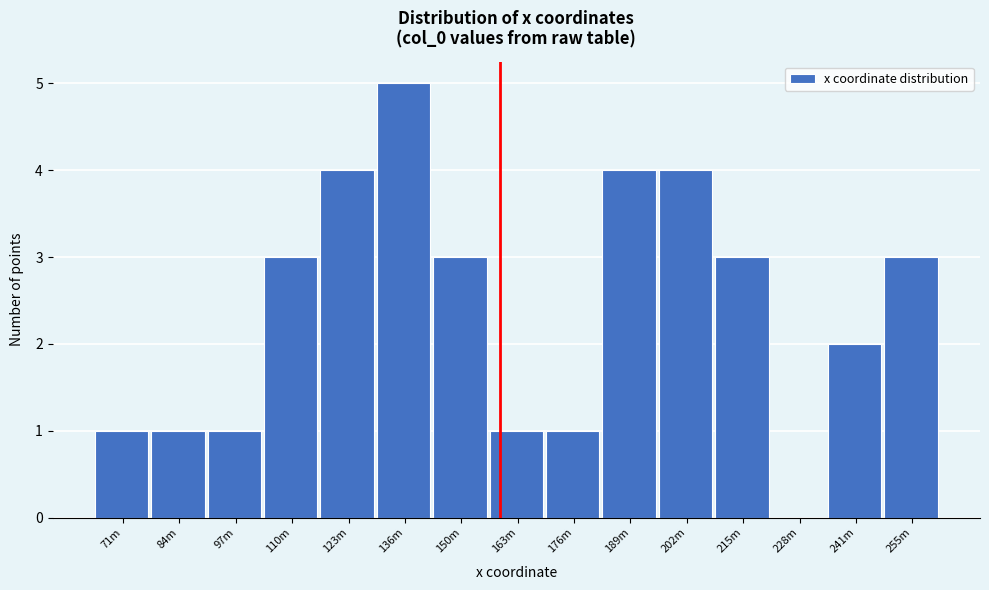

Reading left to right, what are all the values shown in this chart?

71m=1	84m=1	97m=1	110m=3	123m=4	136m=5	150m=3	163m=1	176m=1	189m=4	202m=4	215m=3	228m=0	241m=2	255m=3